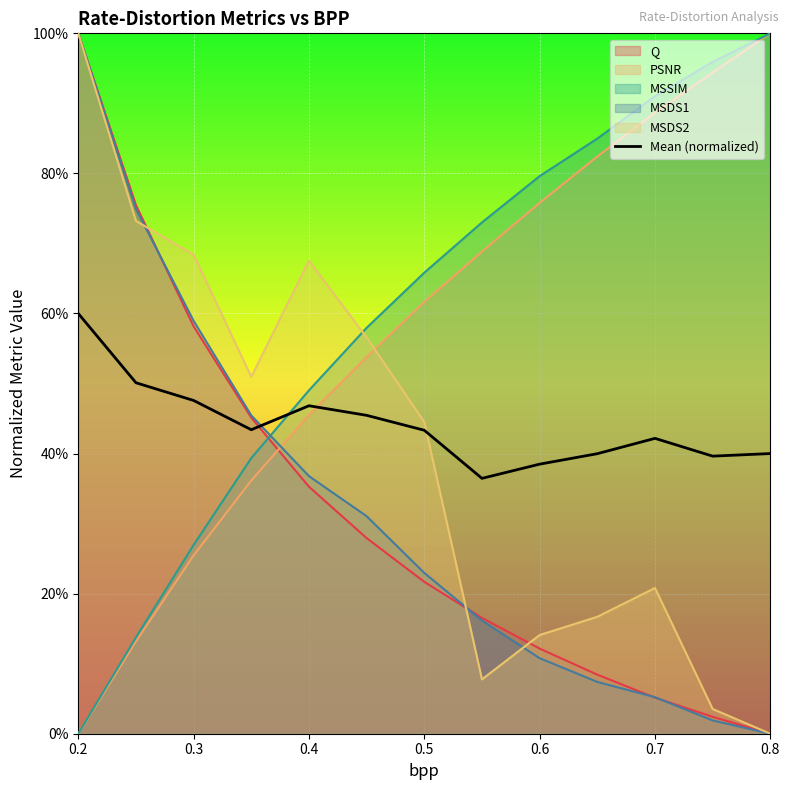

What is the average value?

44.1